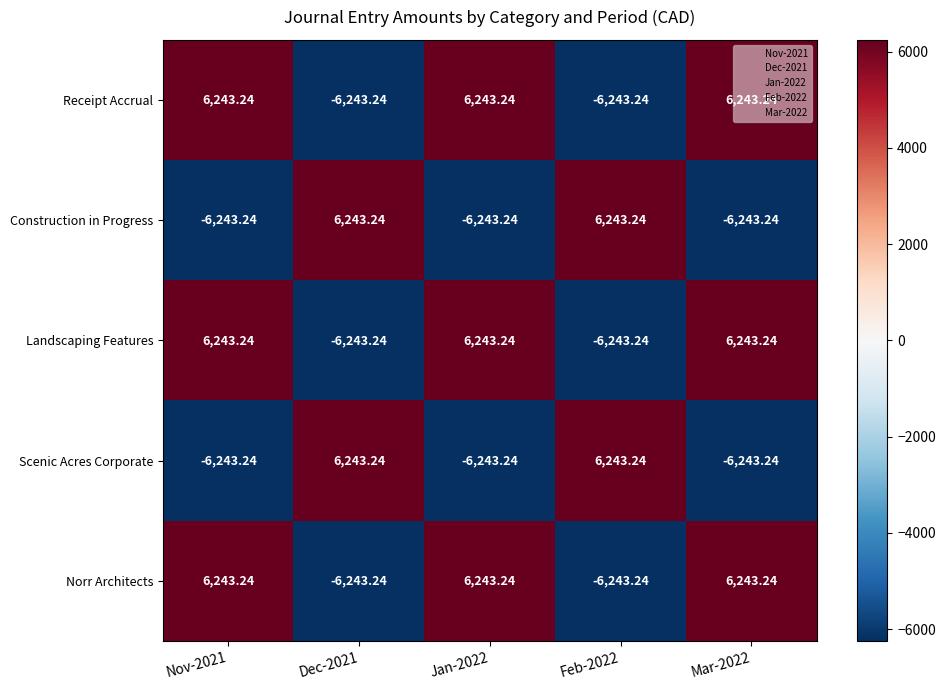

How many values in Norr Architects are below zero?

2